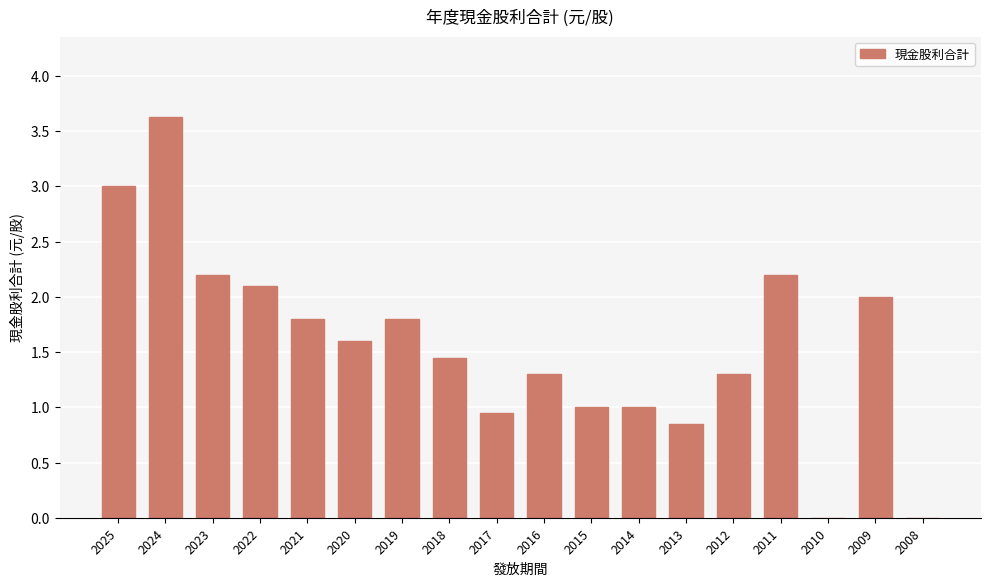

What is the sum of the values at 2021 and 2019?

3.6